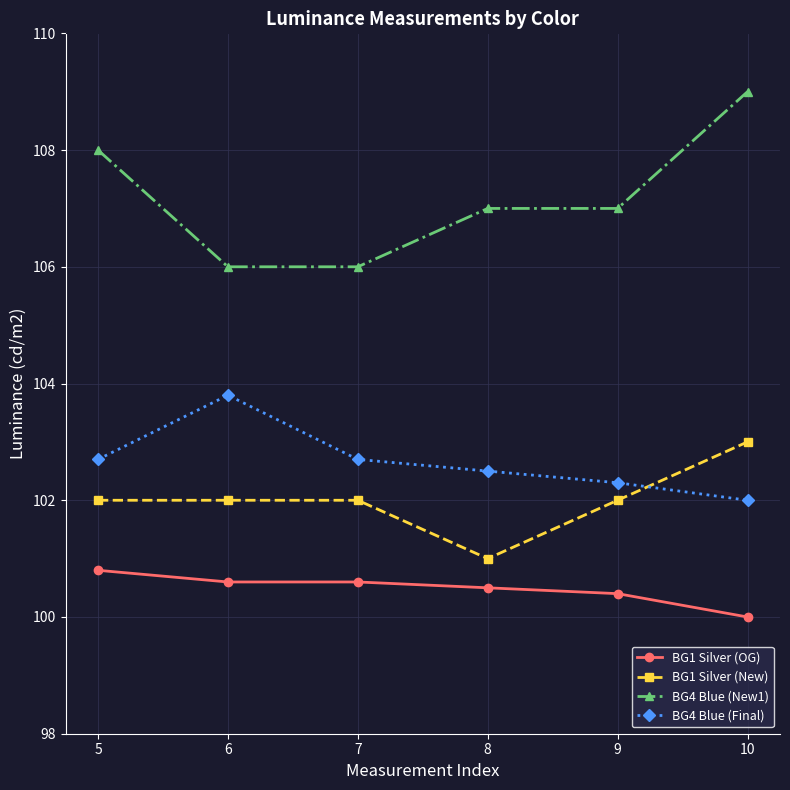

What is the sum of all BG4 Blue (New1) values?

643.0